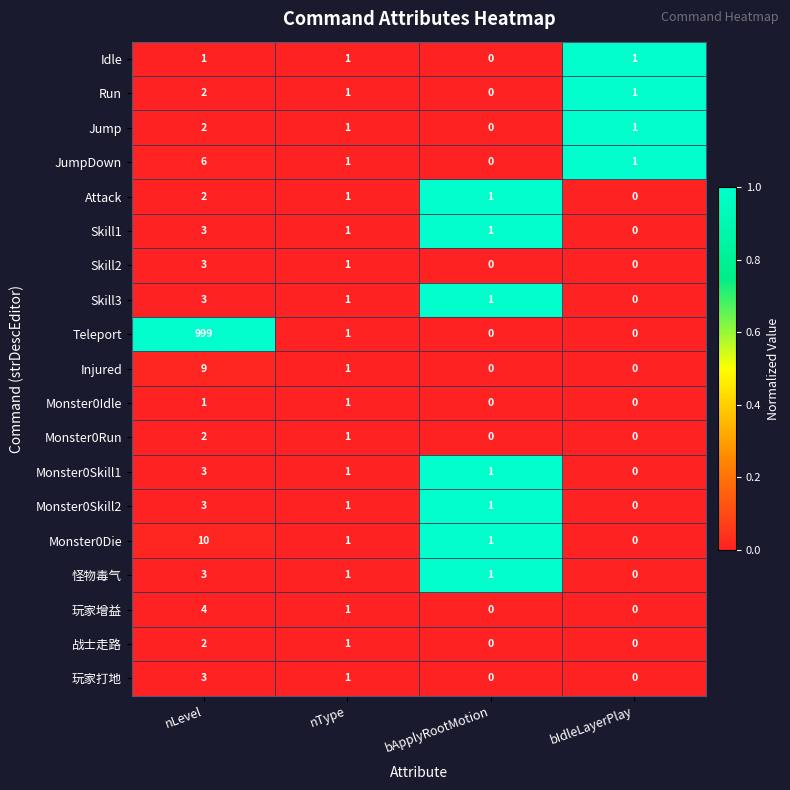

Which series has the widest spread of values?

Teleport